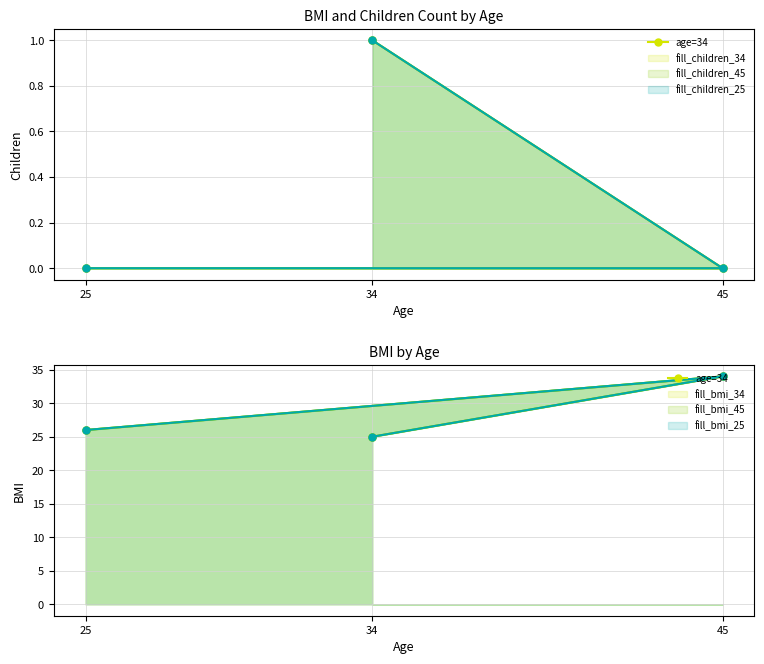

Count the number of values greater than 26.

1